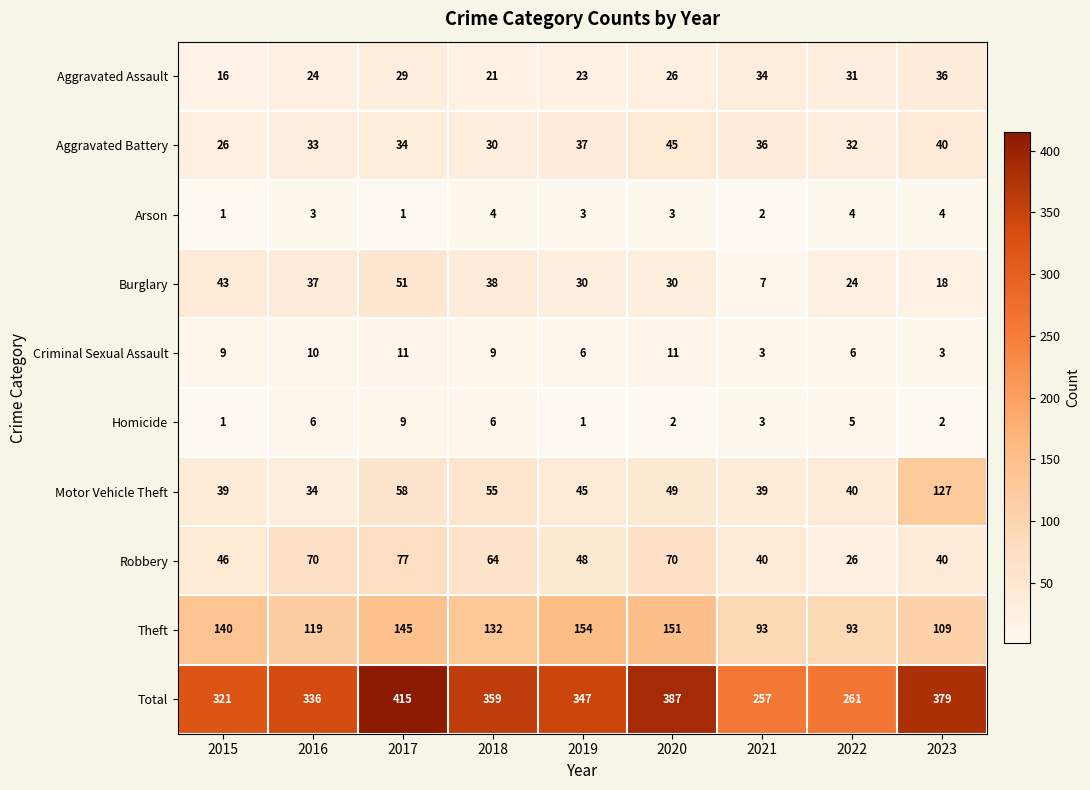

Count the number of data series in this chart.

10